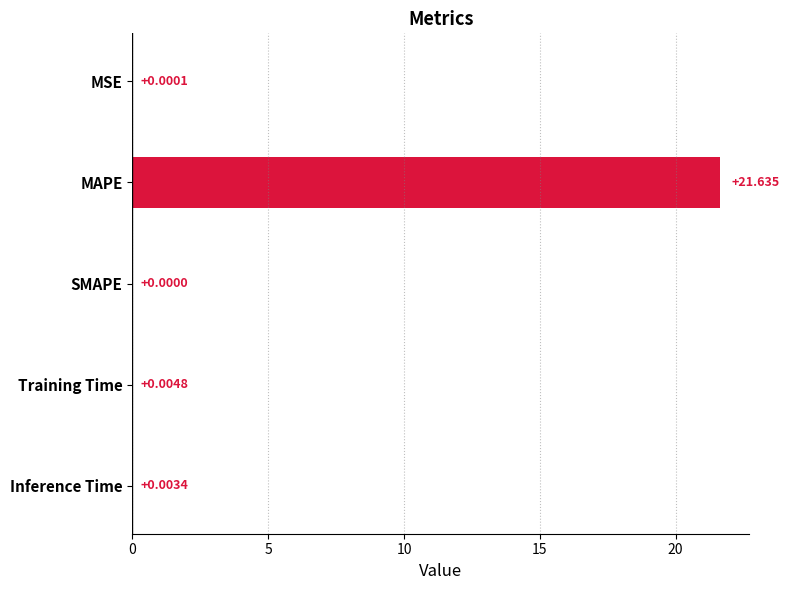

Where is the data nearest to the value 10?

Training Time